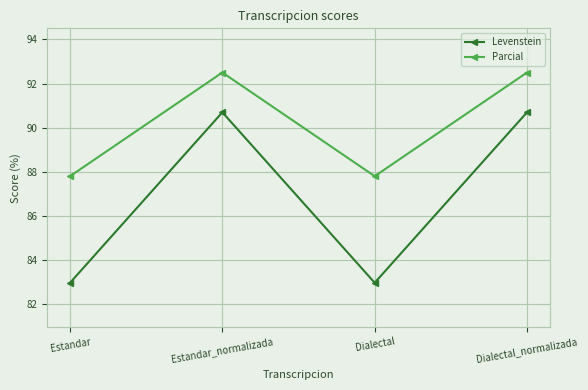

True or false: Levenstein and Parcial intersect in this chart.

False